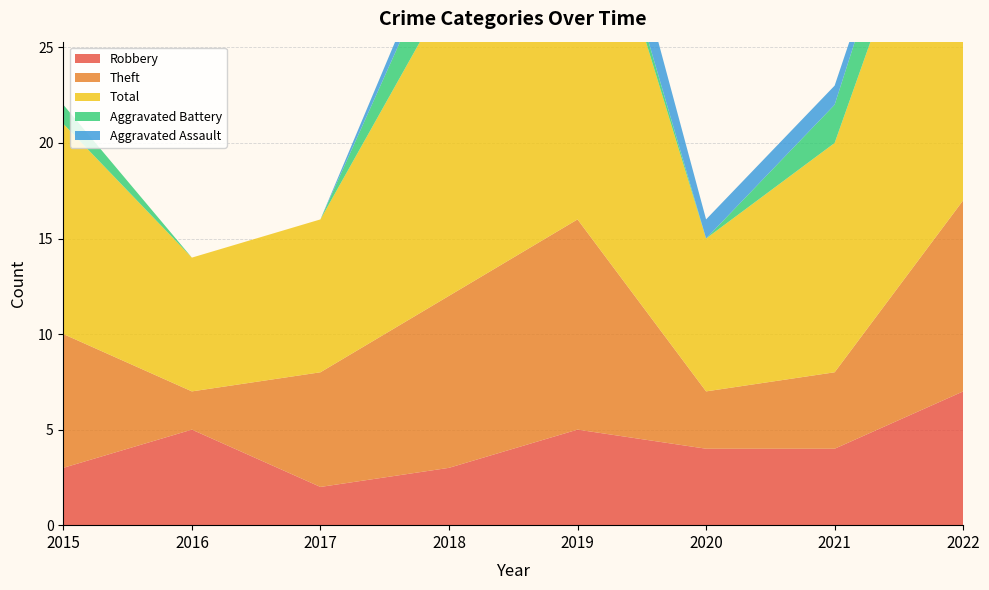

Reading left to right, what are all the values shown in this chart?

Robbery: 3	5	2	3	5	4	4	7
Theft: 7	2	6	9	11	3	4	10
Total: 11	7	8	16	21	8	12	22
Aggravated Battery: 1	0	0	3	1	0	2	4
Aggravated Assault: 0	0	0	1	3	1	1	0